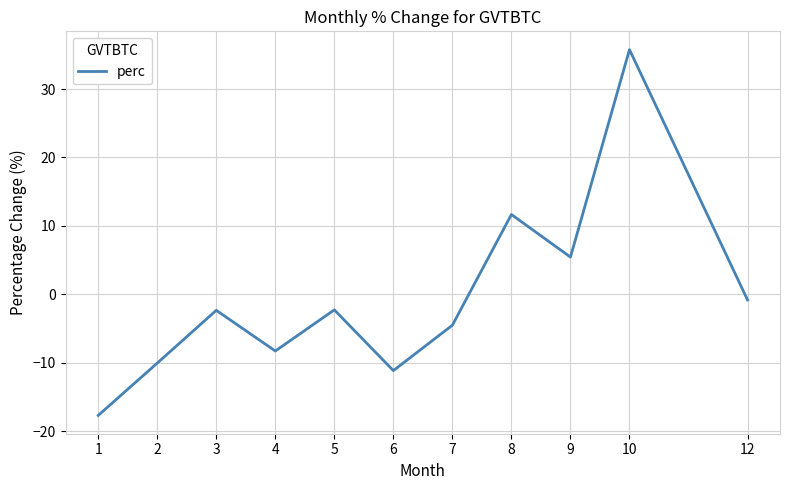

Which category has the lowest value across all series?

1